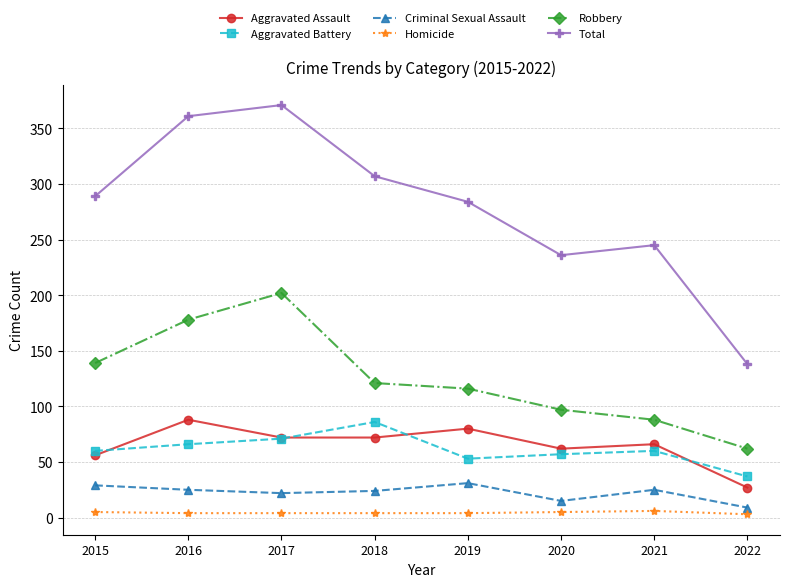

True or false: Robbery and Total intersect in this chart.

False